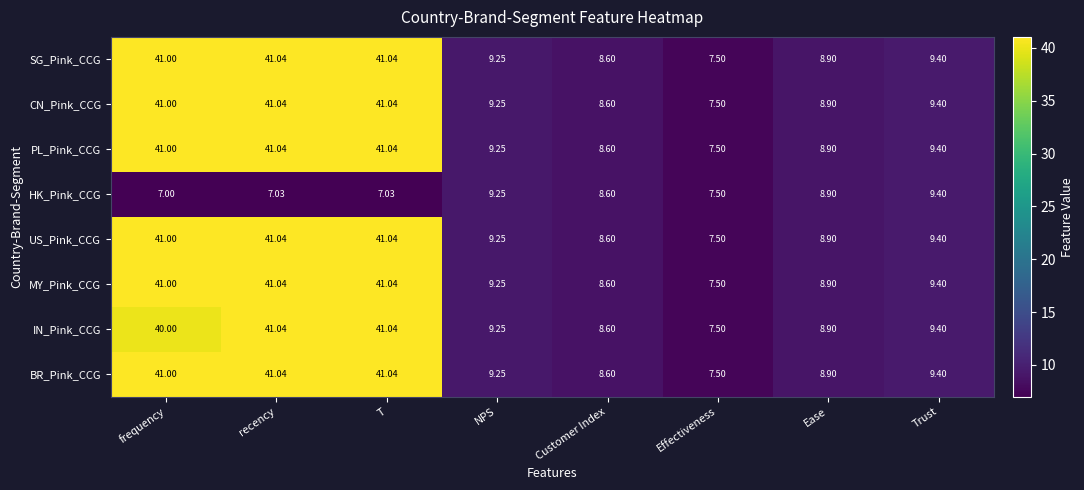

At which label does SG_Pink_CCG first exceed 9?

frequency